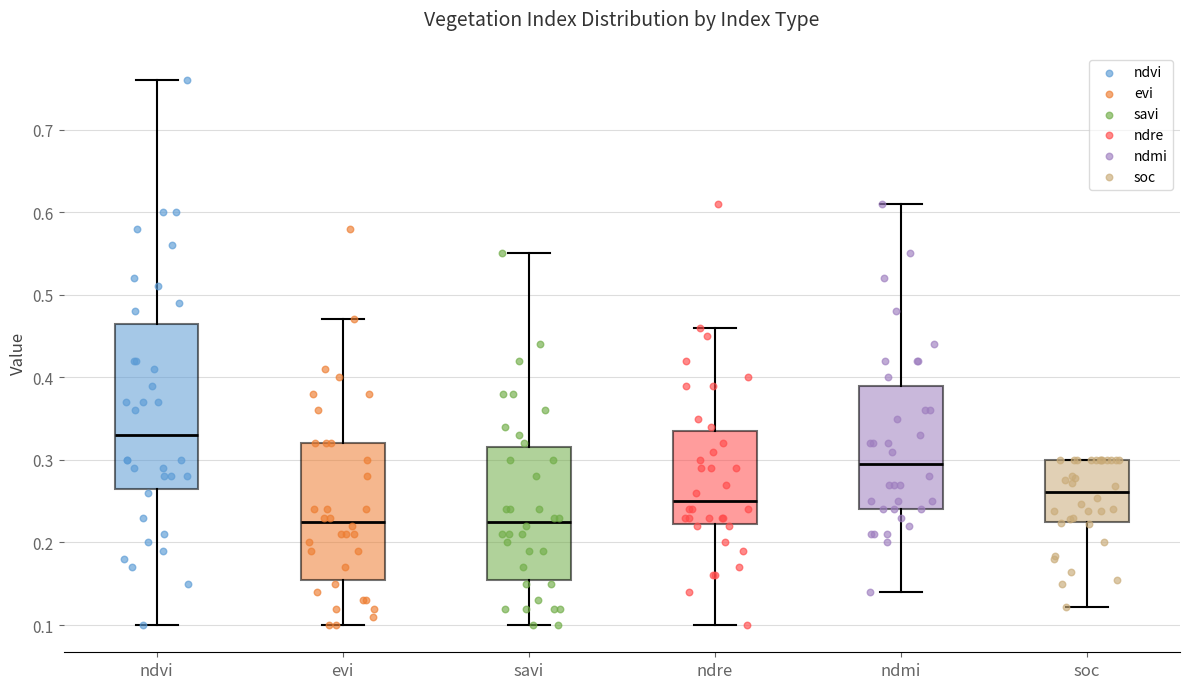

Which box's median line is the highest?

ndvi